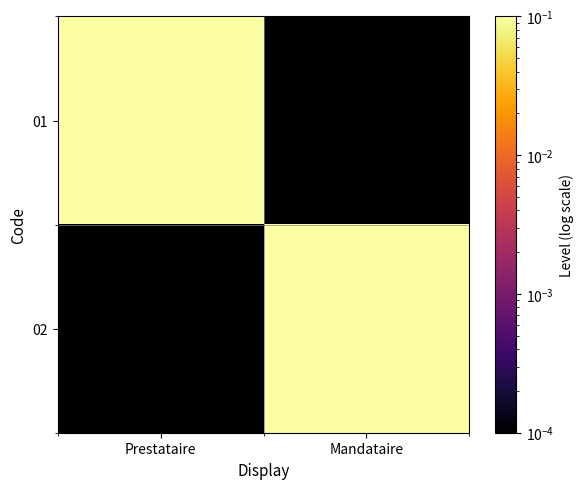

Reading right to left, list all the values displayed in this chart.

01: Mandataire=0.0	Prestataire=1.0
02: Mandataire=1.0	Prestataire=0.0